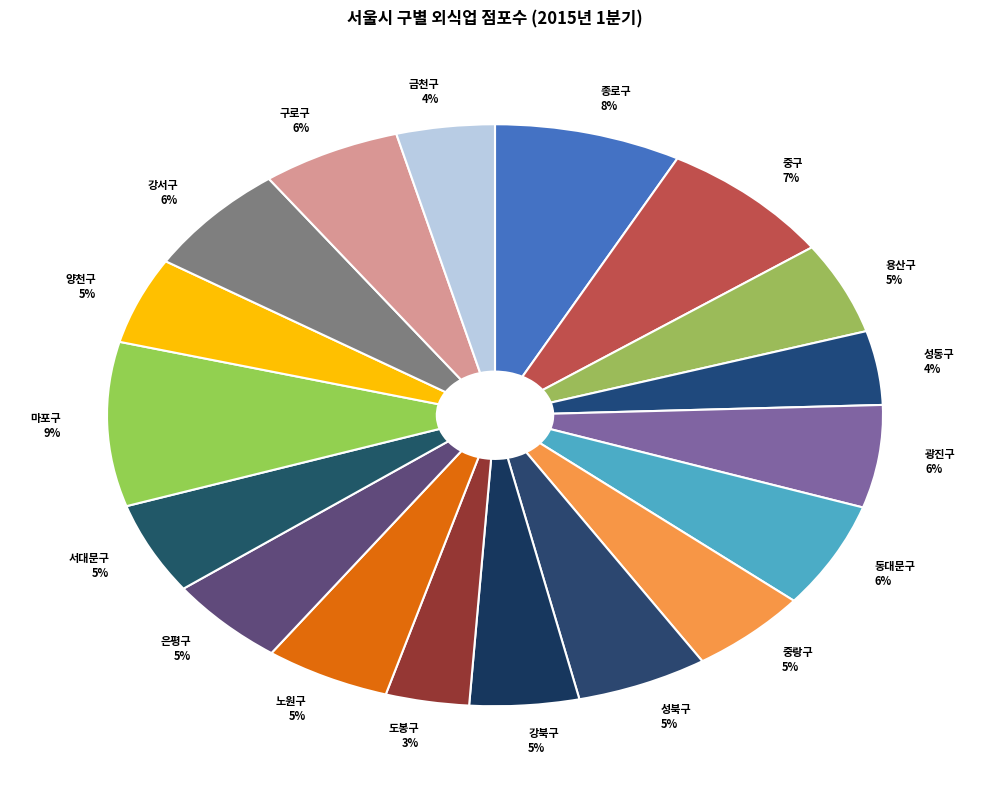

Combined, do 성북구 and 용산구 account for over 50%?

No